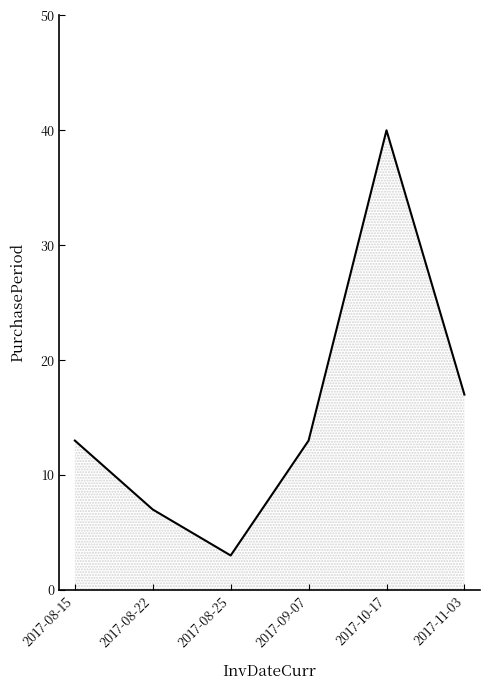

Between 2017-09-07 and 2017-11-03, which is larger?

2017-11-03